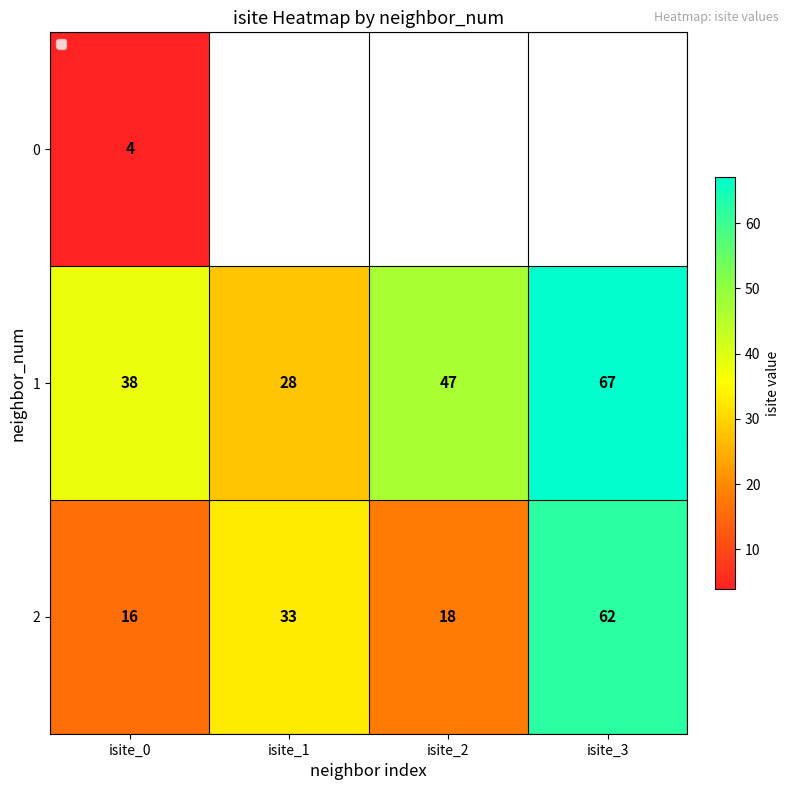

Rank the categories by 1 value from lowest to highest.

isite_1, isite_0, isite_2, isite_3